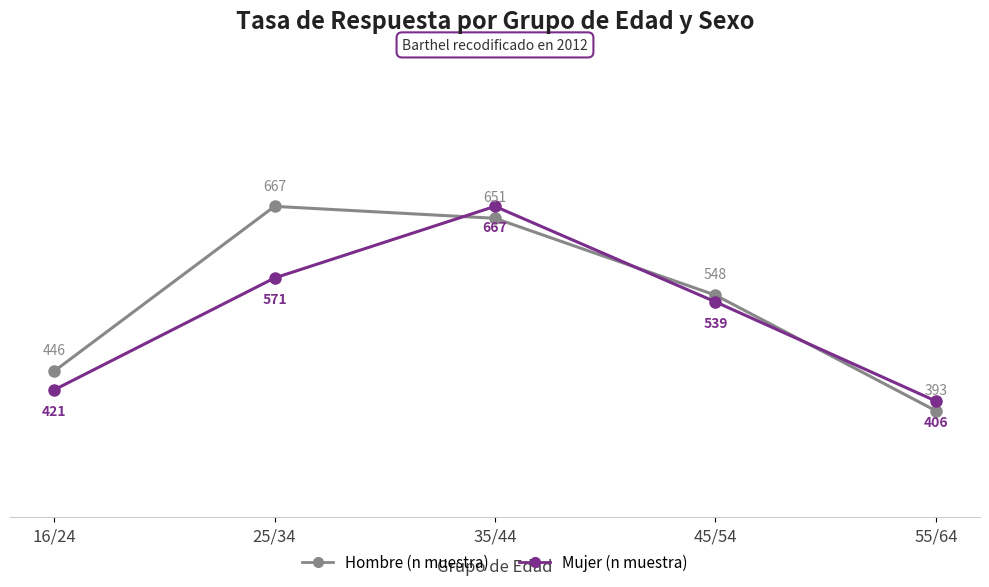

What is the smallest value displayed?

393